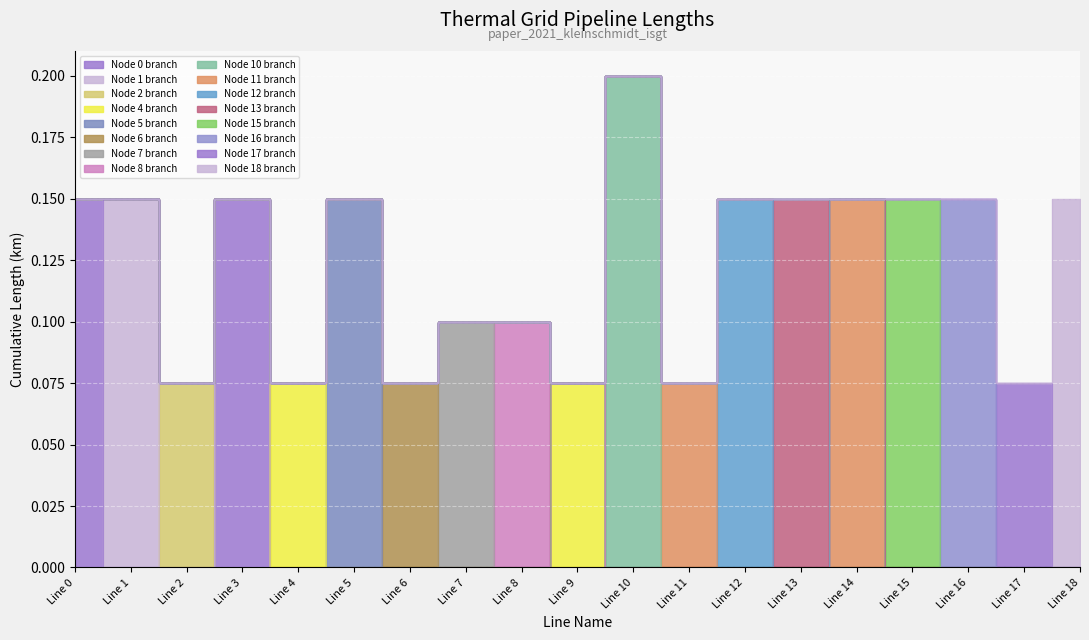

What is the sum of all values?

2.4